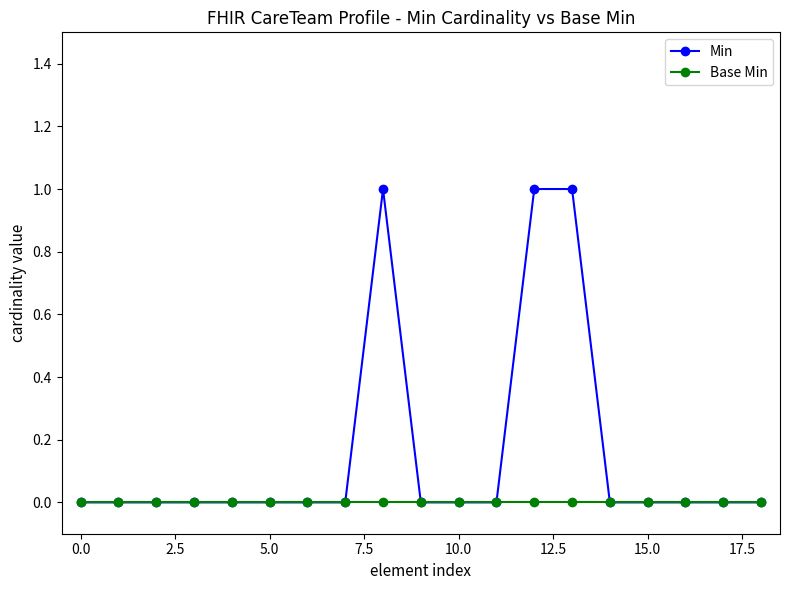

List the series in order of their overall mean, lowest first.

Base Min, Min